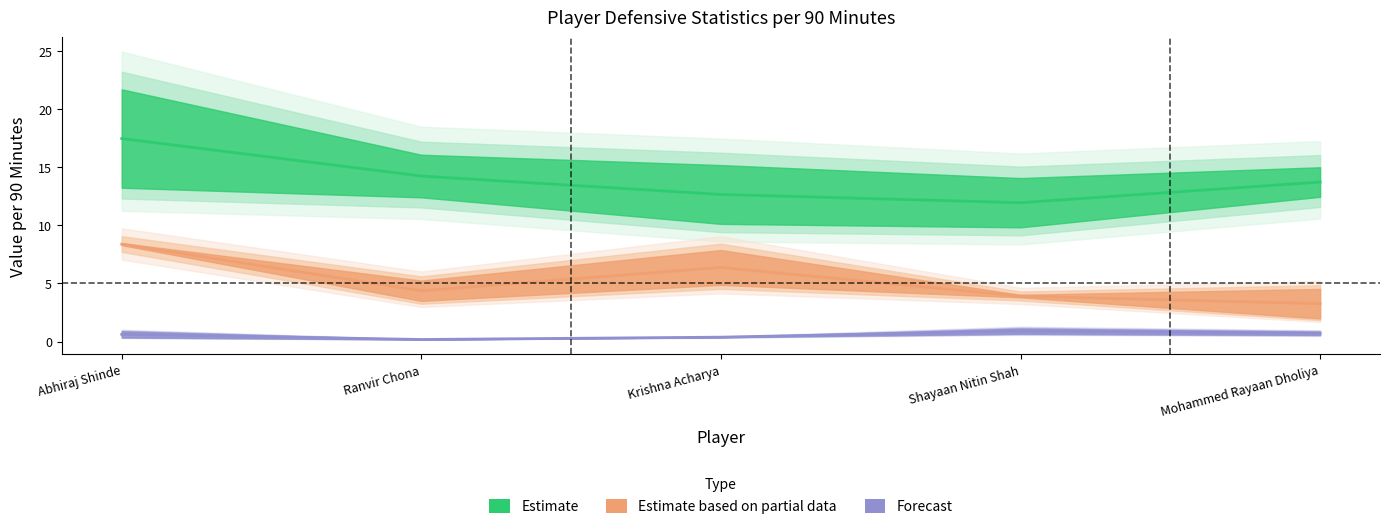

What is the minimum value for Estimate?

11.9